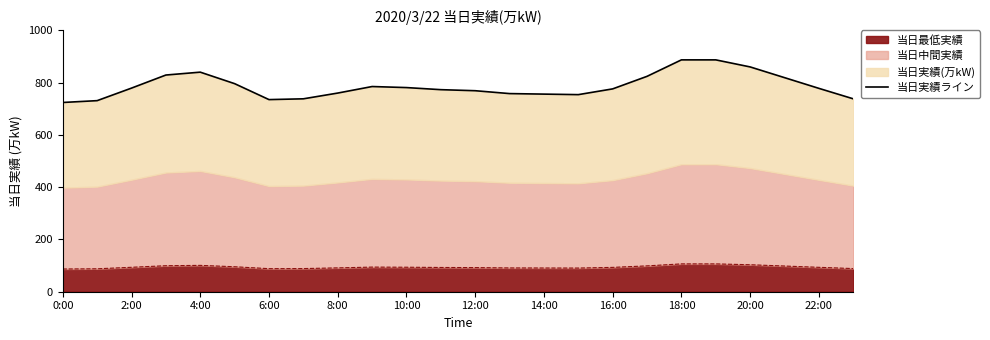

How many interior local peaks (higher than both neighbors) does the data have?

2